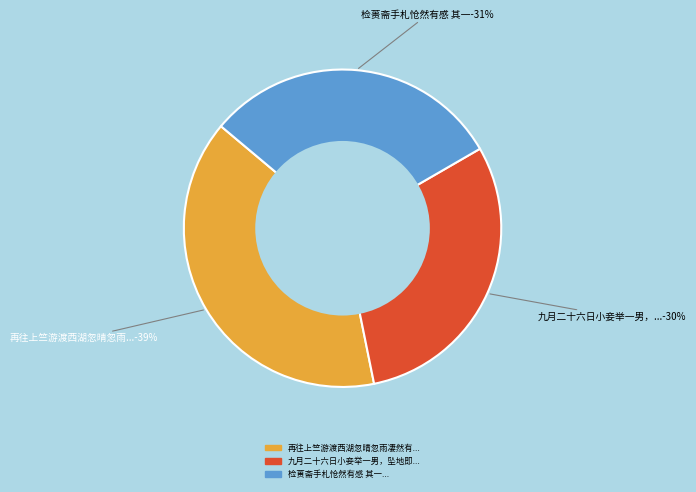

Rank the categories by value from highest to lowest.

再往上竺游渡西湖忽晴忽雨凄然有感 其一, 检蒉斋手札怆然有感 其一, 九月二十六日小妾举一男，坠地即绝。余年三十有六，尚无子嗣，怆然有感 其一